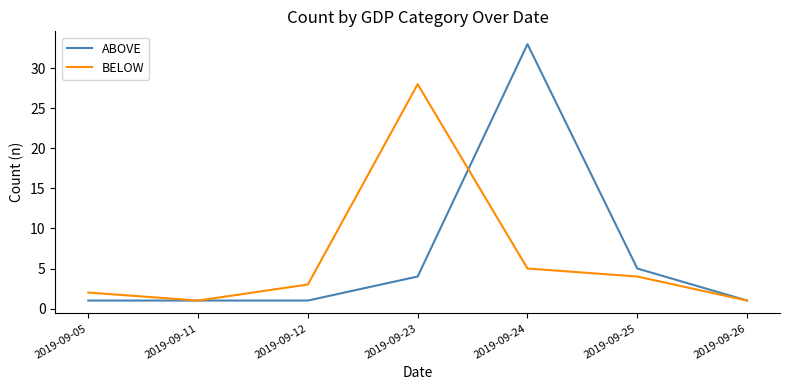

Is the value of ABOVE at 2019-09-12 greater than the value of BELOW at 2019-09-23?

No